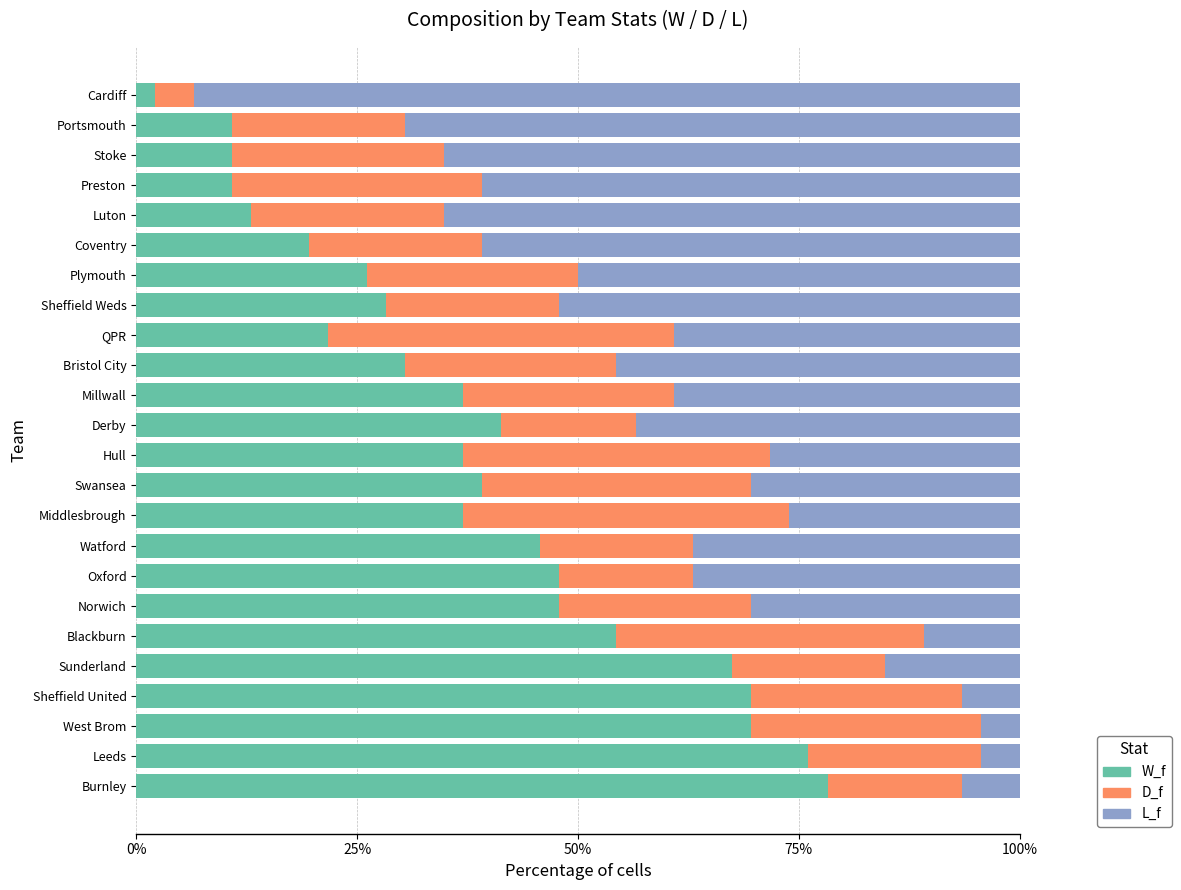

True or false: W_f has a value of 14.9 at Stoke.

False